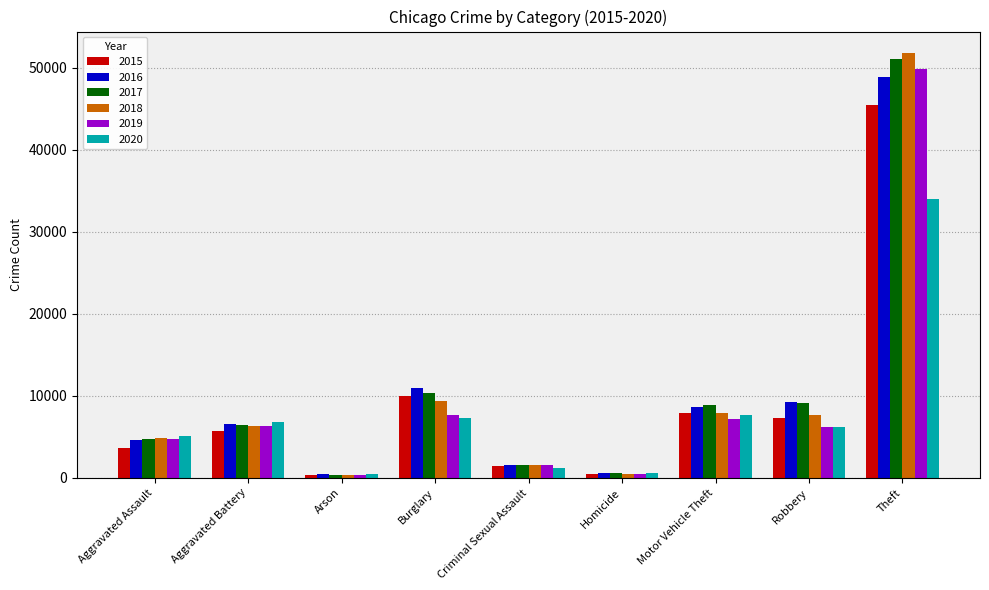

At which category is the sum across all series the highest?

Theft